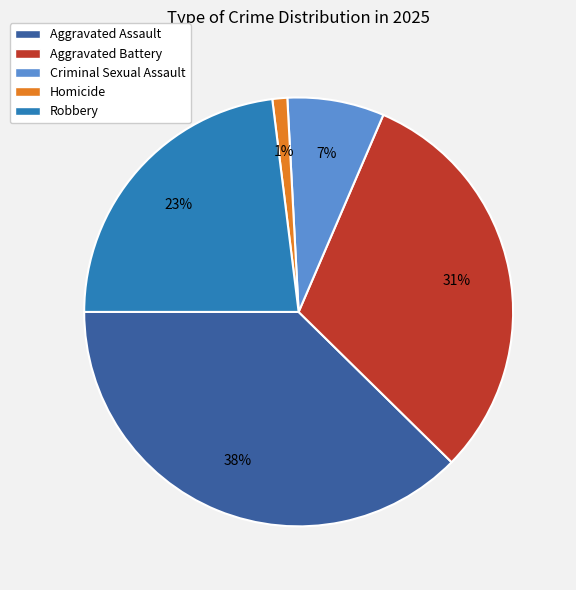

What percentage is the Aggravated Battery slice, to the nearest percent?

31%